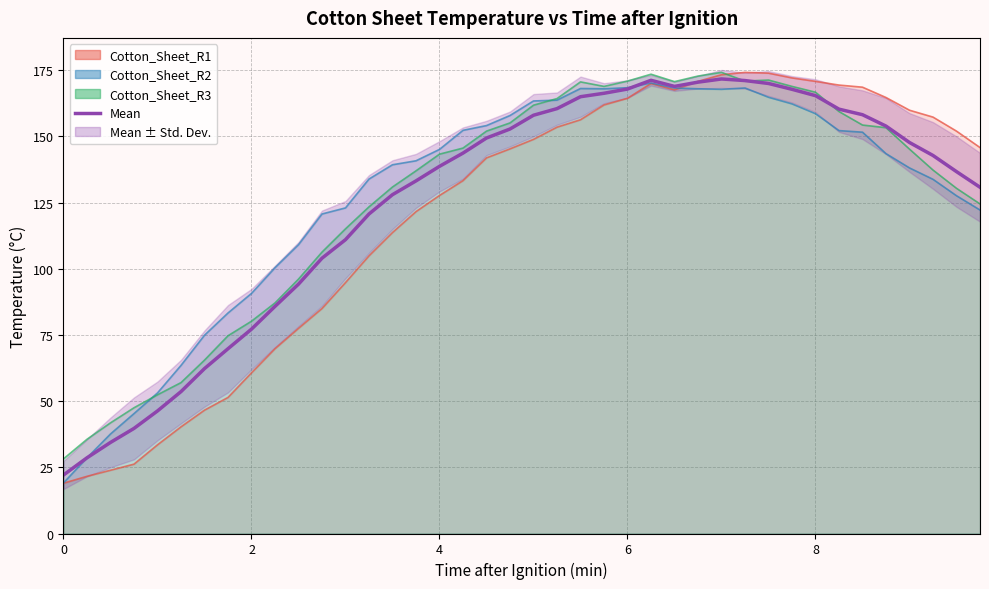

At which label does the data first exceed 143?

17